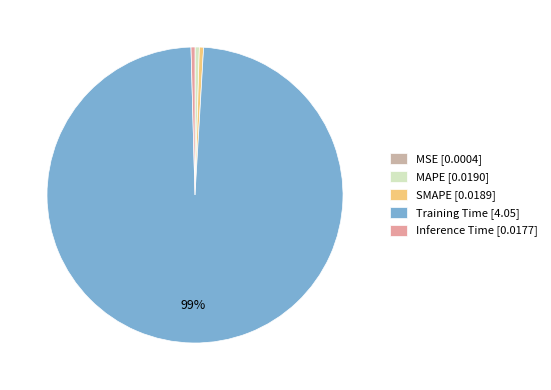

Is the sum of Inference Time and MSE greater than half?

No